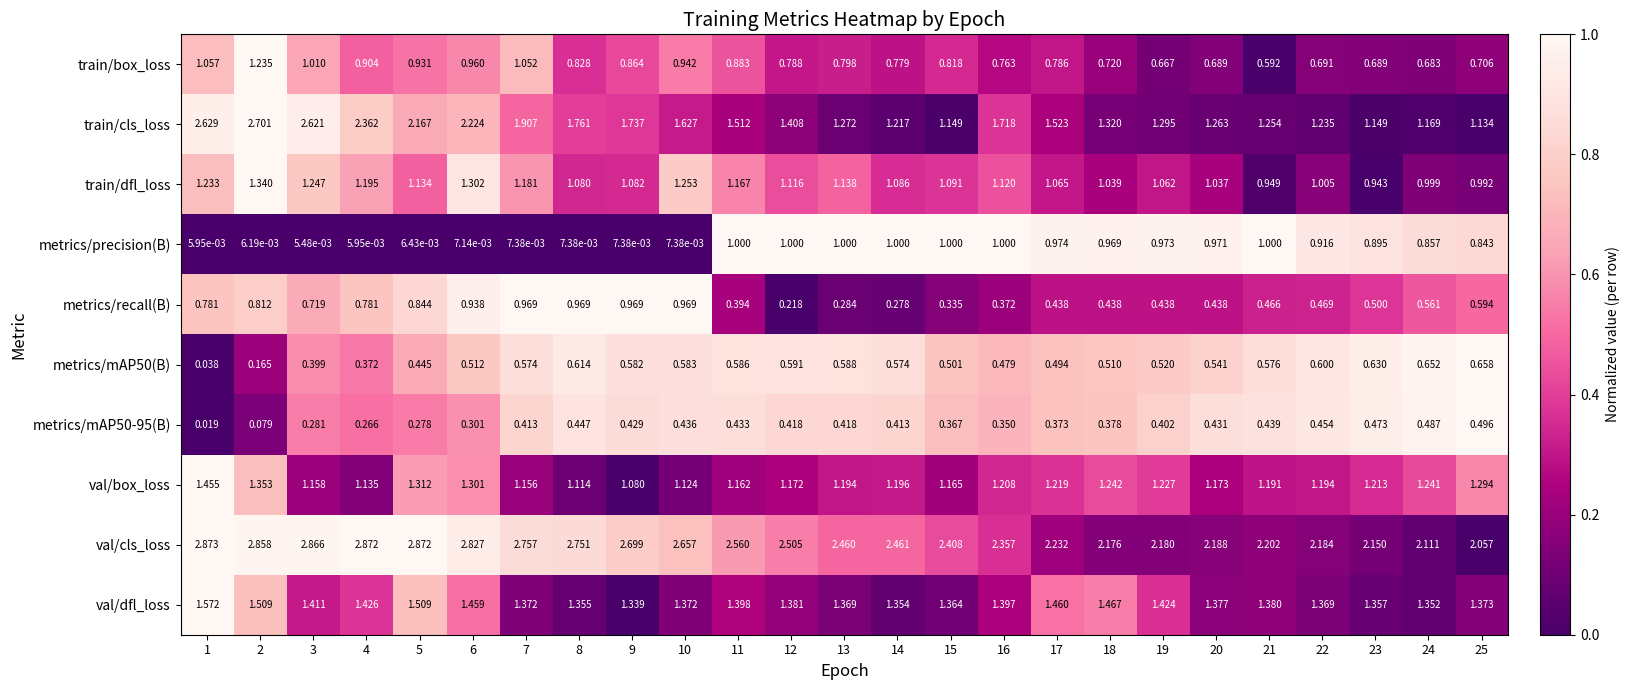

Which series has the widest spread of values?

train/cls_loss